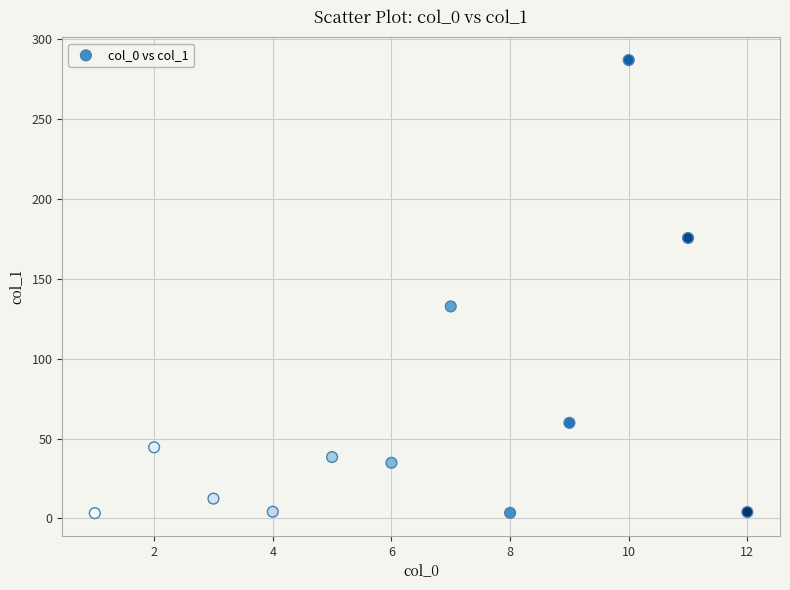

What Y value in the scatter plot is closest to 145?

132.6